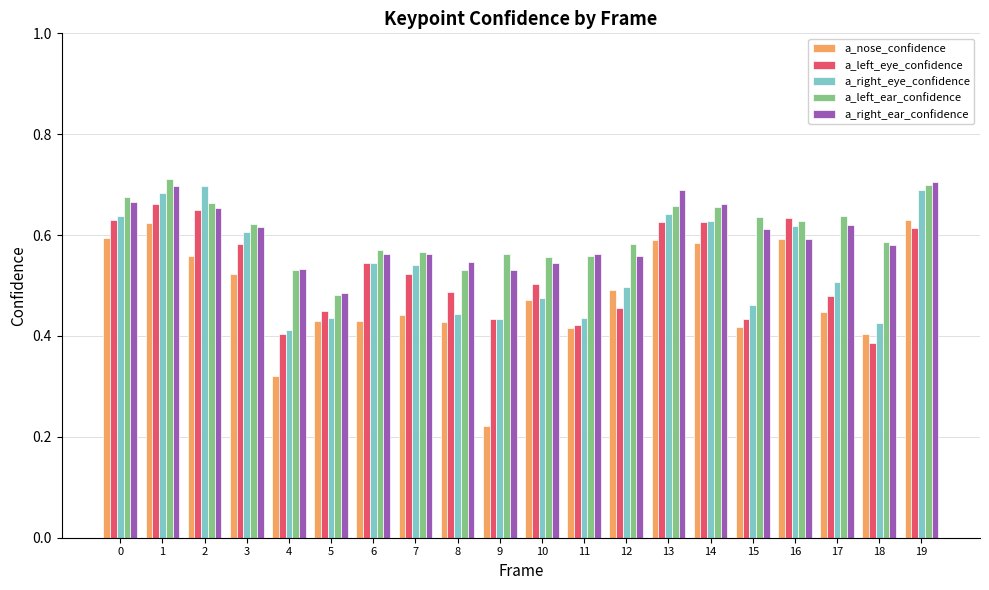

What is the difference between the a_right_eye_confidence values at 2 and 3?

0.1